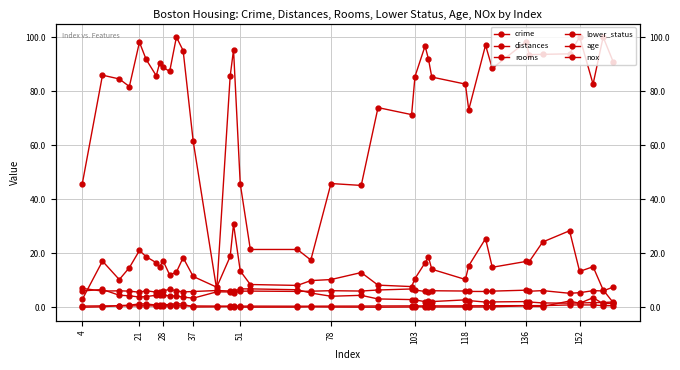

What is the value of the age point at the 38th from the left?

81.7